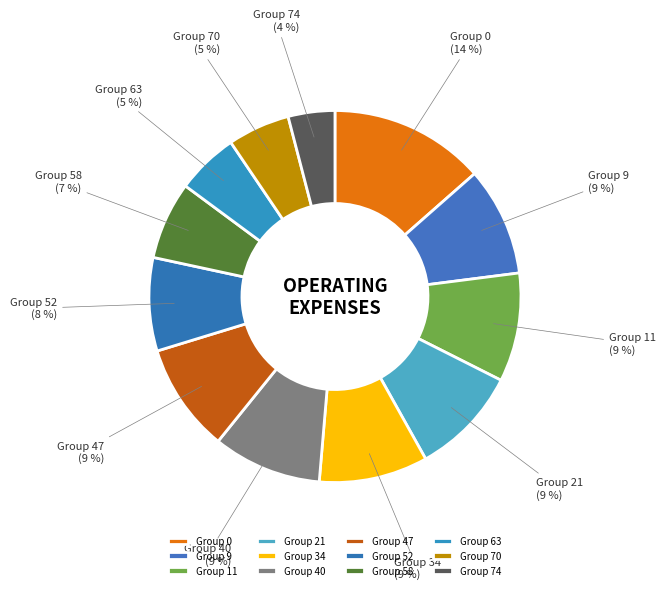

Combined, do Group 58 (7 %) and Group 0 (14 %) account for over 50%?

No